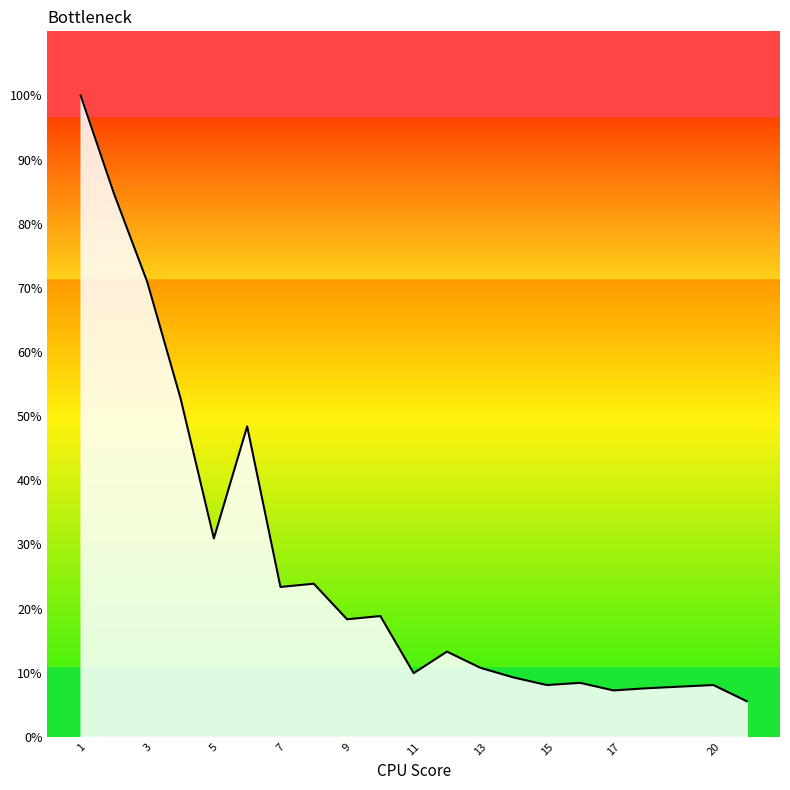

What is the minimum value shown in the chart?

5.5